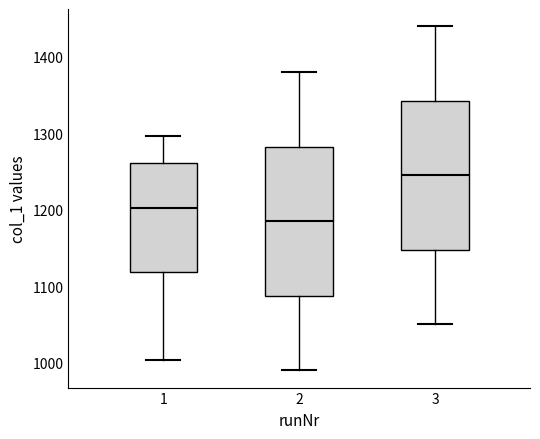

Reading left to right, read every box against the y-axis: the position of its median line, the range the box covers, and the ends of its whiskers. The values are not printed on the chart, so give them approximately, as read against the axis.

1: median 1200, box 1120 to 1260, whiskers 1000 to 1300
2: median 1190, box 1090 to 1280, whiskers 990 to 1380
3: median 1250, box 1150 to 1340, whiskers 1050 to 1440